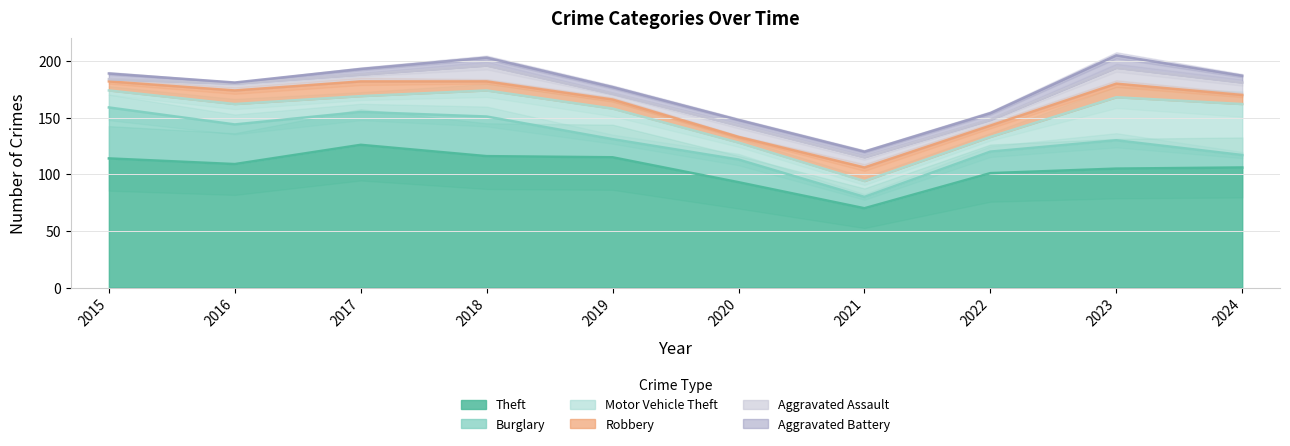

Where is the first local maximum for Aggravated Assault?

2018